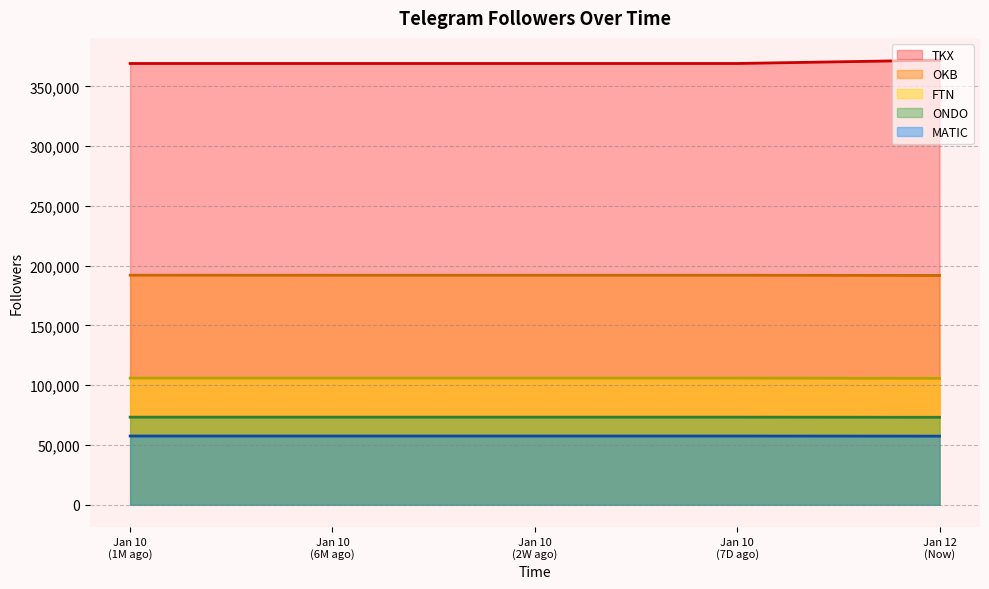

Which series has the largest total across all categories?

TKX